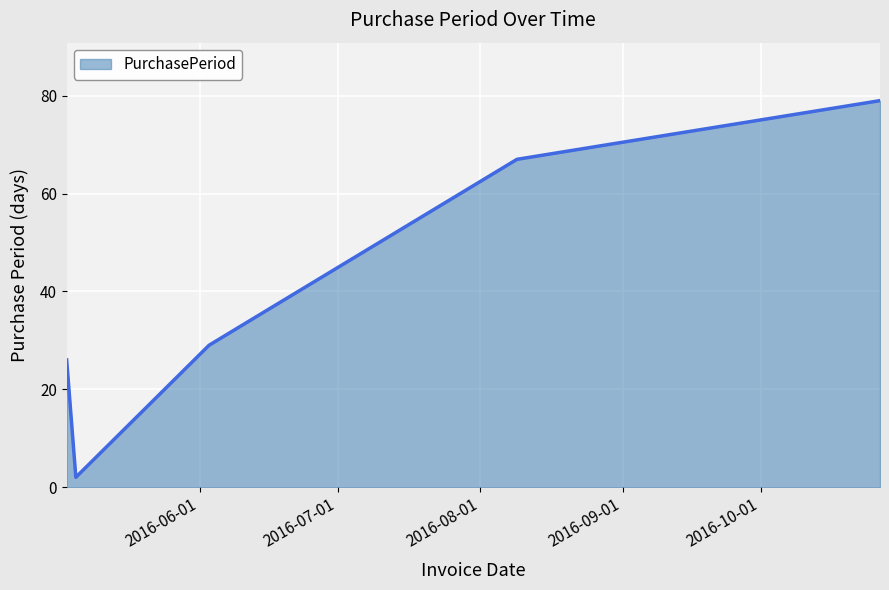

What is the average value?

41